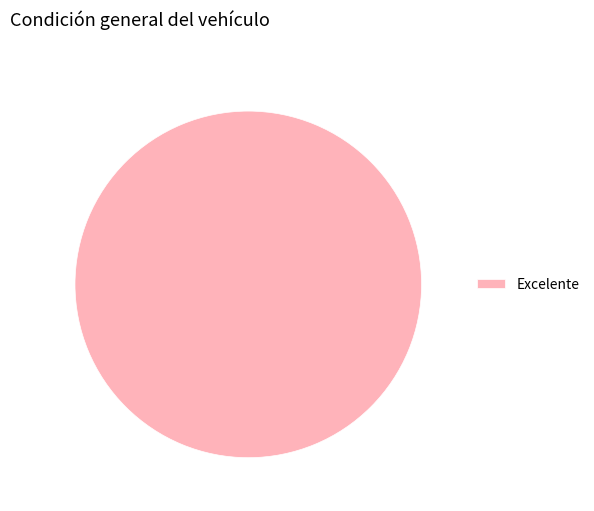

Does Excelente represent more than half of the total?

Yes